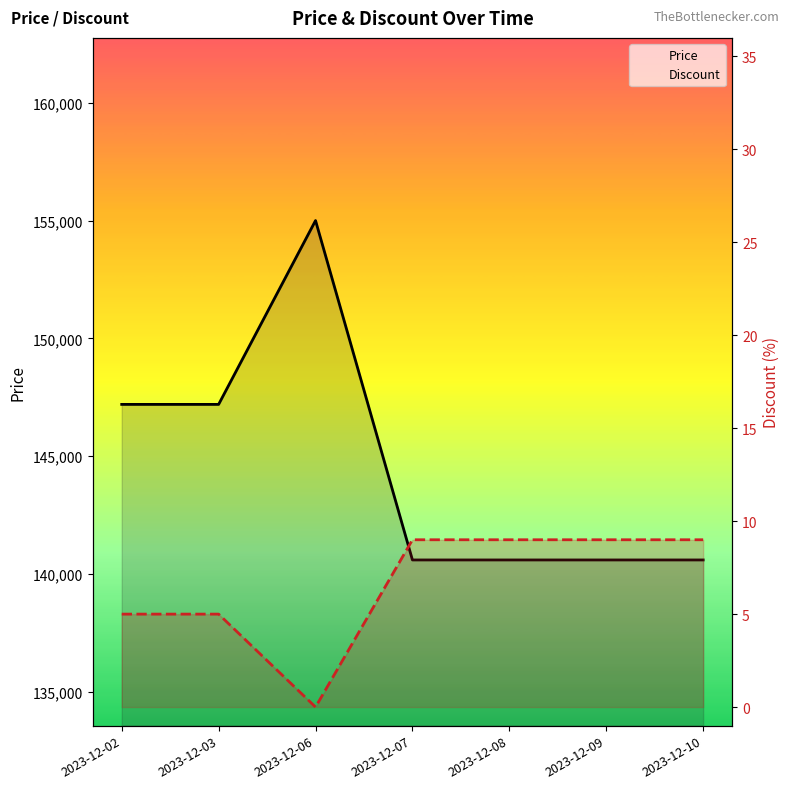

True or false: Discount and Price intersect in this chart.

False